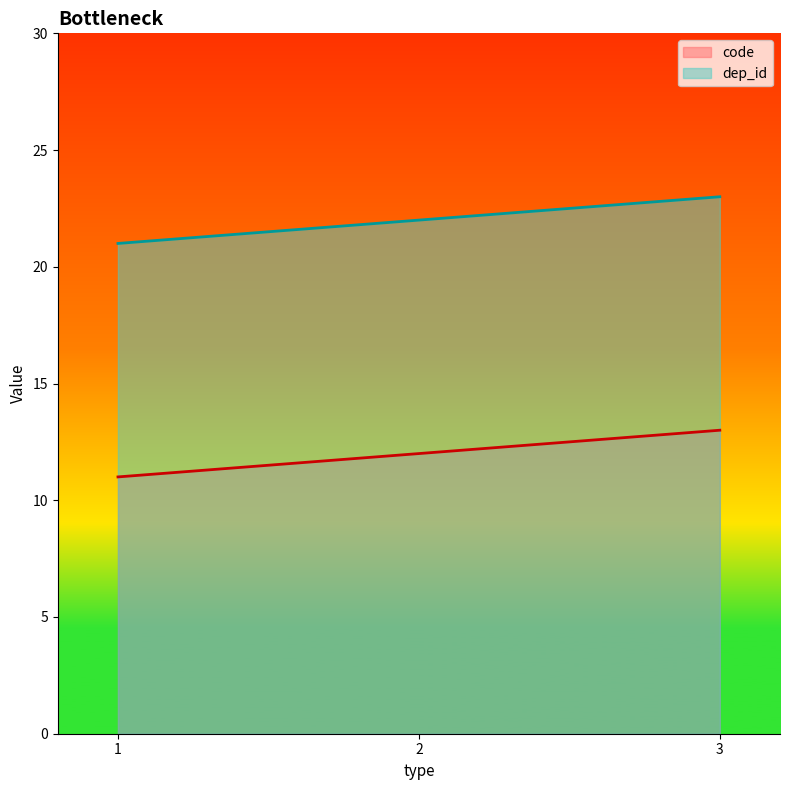

At which category is the sum across all series the highest?

3